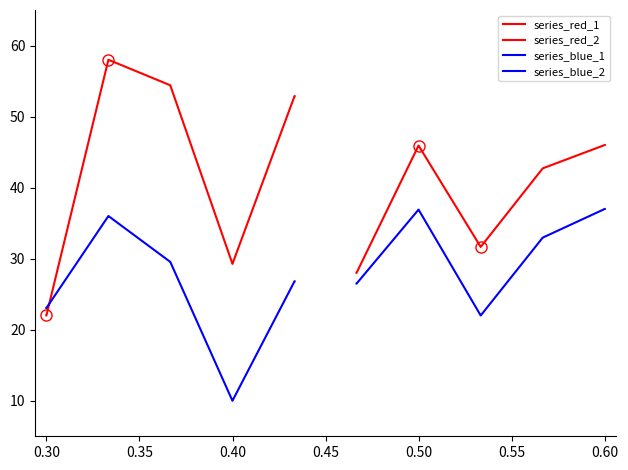

Which series has the largest total across all categories?

series_red_1